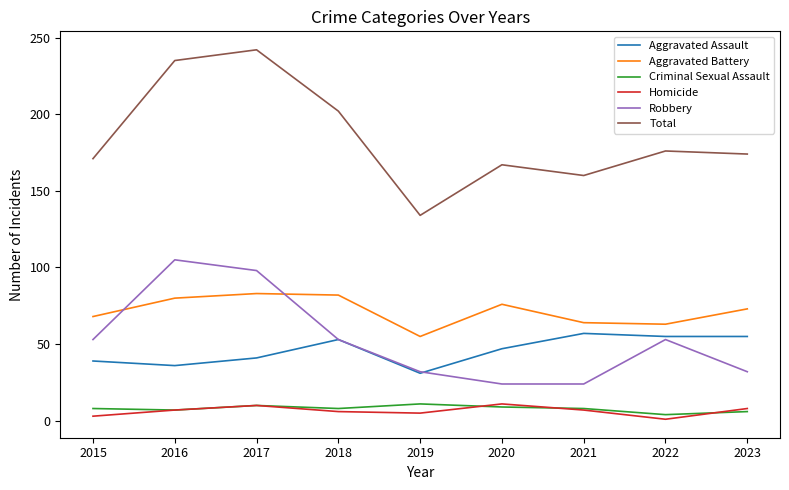

Is the value of Total at 2017 greater than the value of Robbery at 2015?

Yes